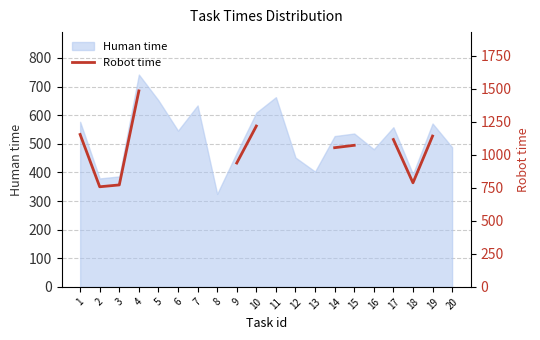

Is it true that the value at 10 is 817.6?

False